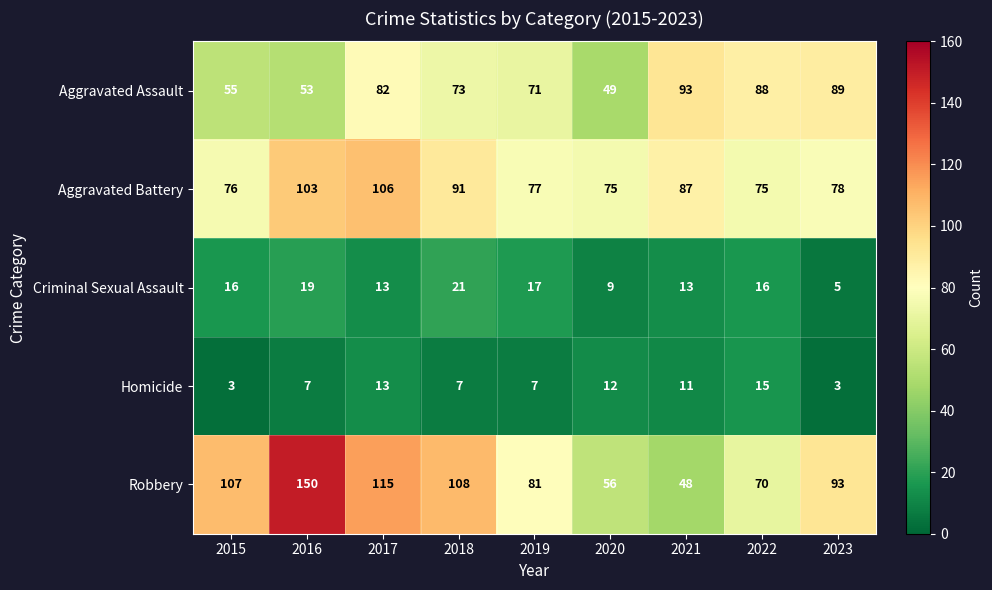

Which series changed the most between 2015 and 2021?

Robbery